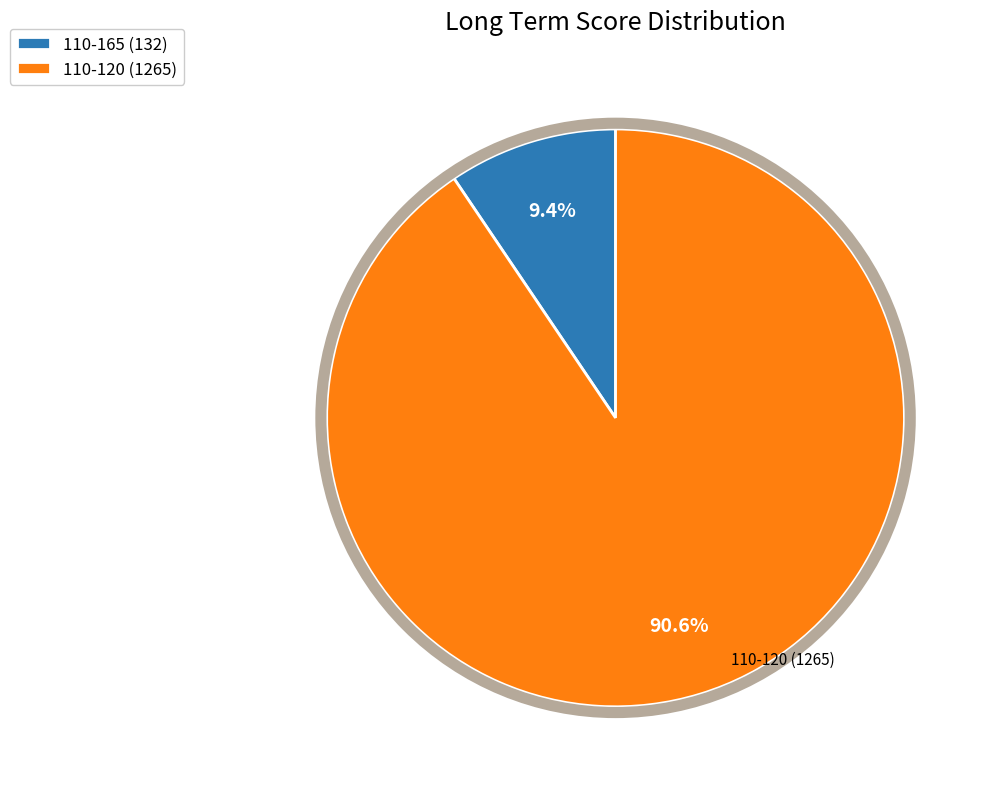

Does any single category account for the majority?

Yes